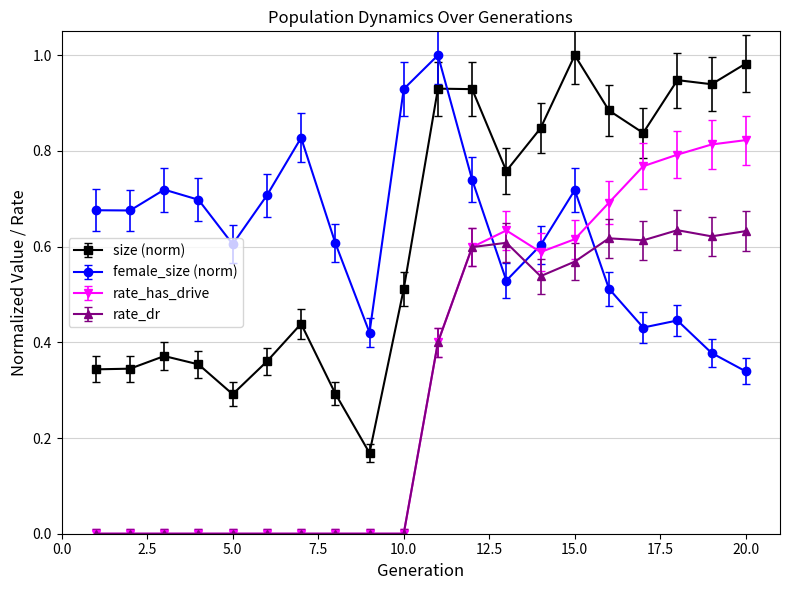

True or false: rate_dr and size (norm) intersect in this chart.

False